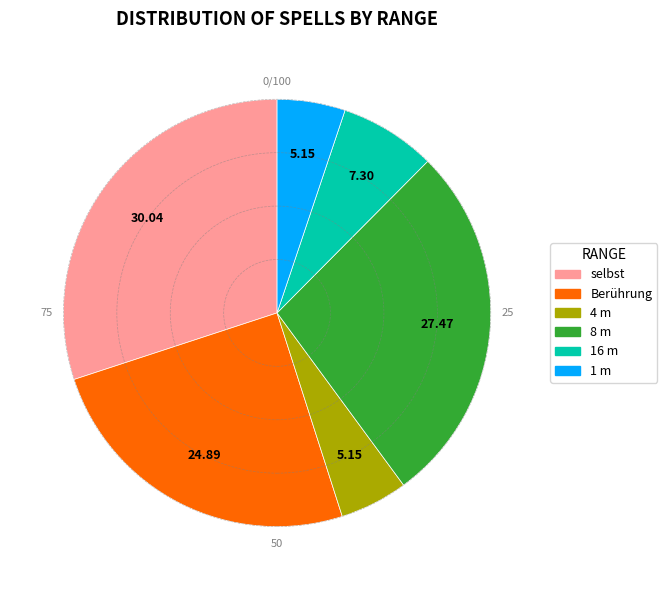

How many segments does this pie chart have?

6